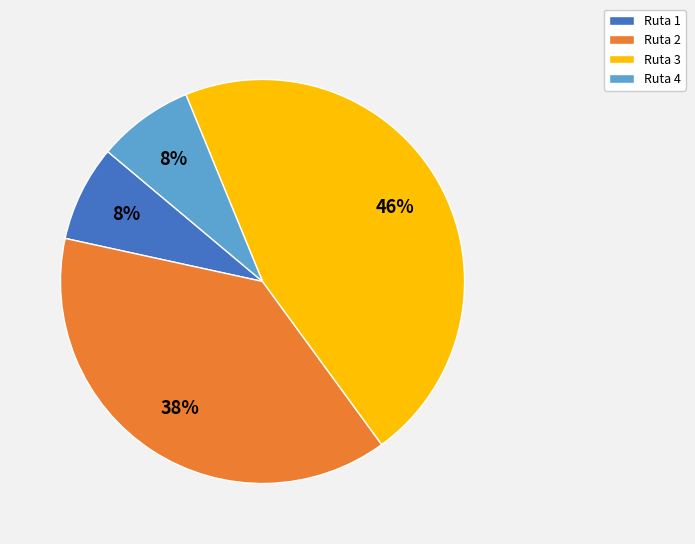

To the nearest percent, what is the difference between the largest and smallest slice percentages?

38%